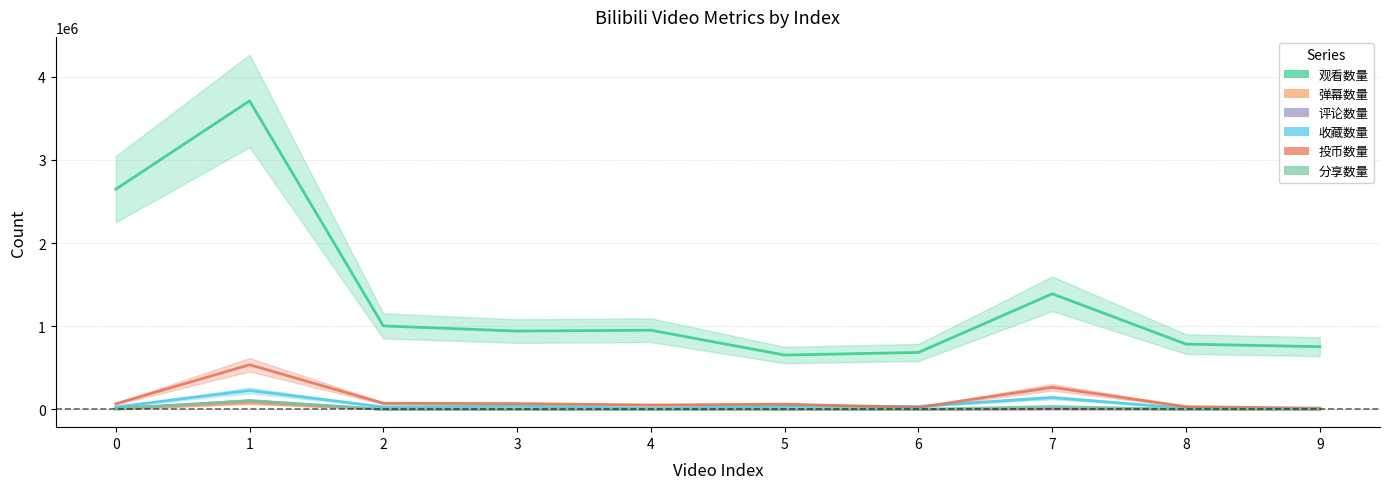

The value of 收藏数量 at 7 is 44143. True or false?

False